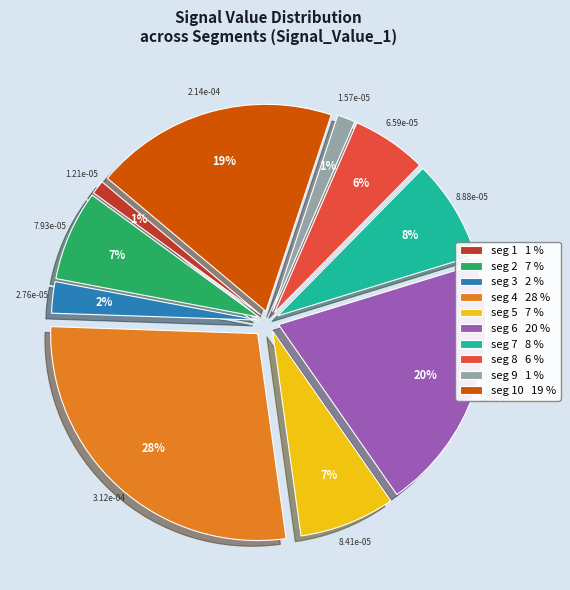

Does signal segment 2 account for over 50% of the chart?

No